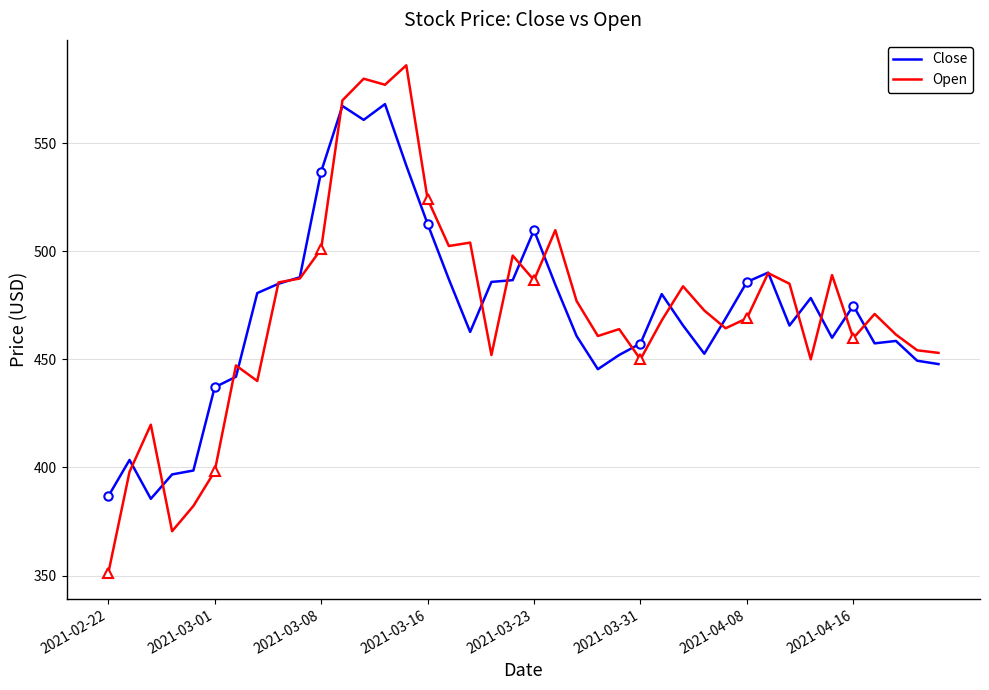

What is the minimum value for Close?

385.5